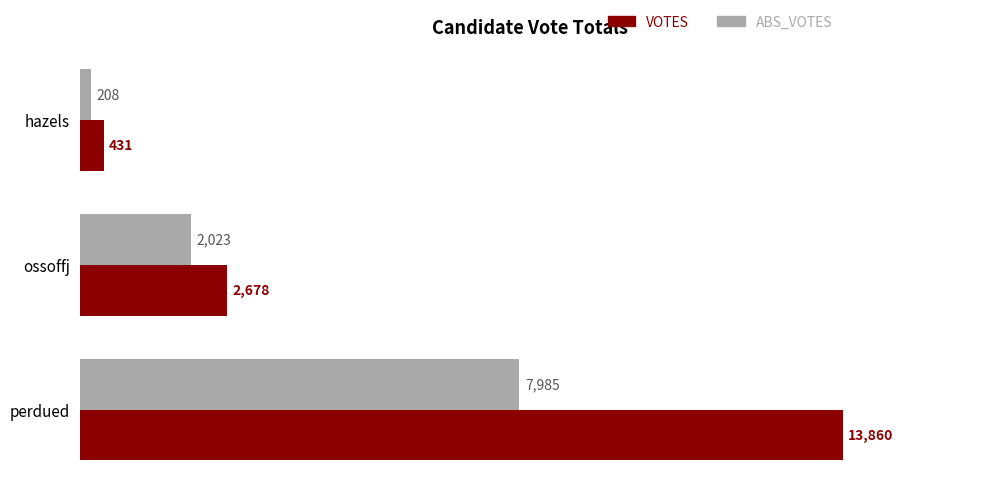

What is the lowest value of the ABS_VOTES series?

208